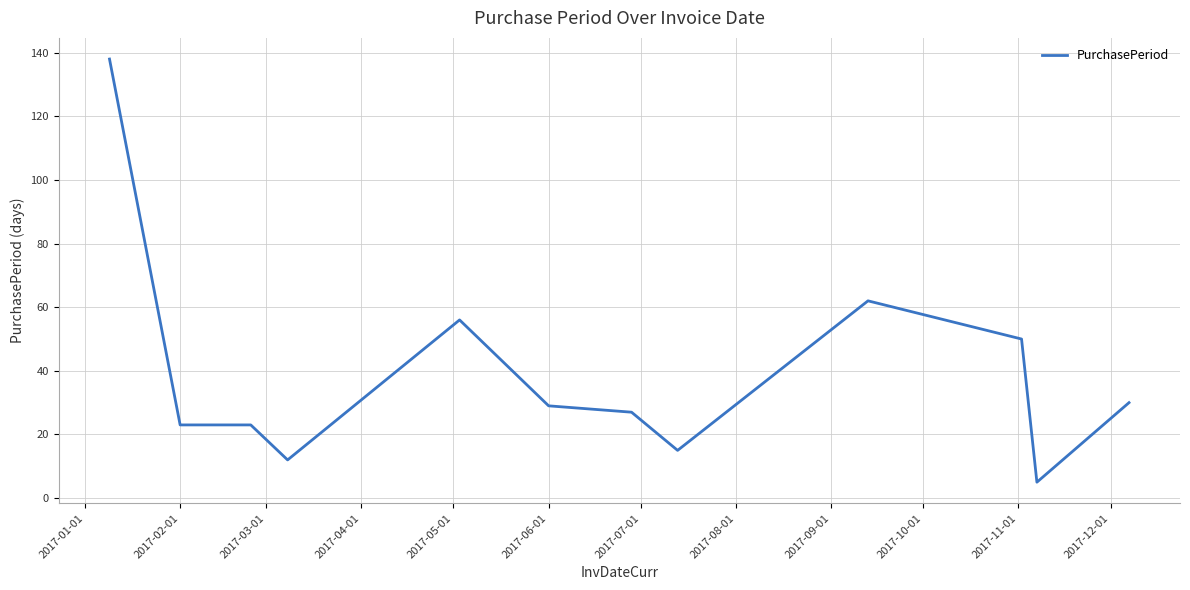

Is this an area chart (filled region under the line)?

No